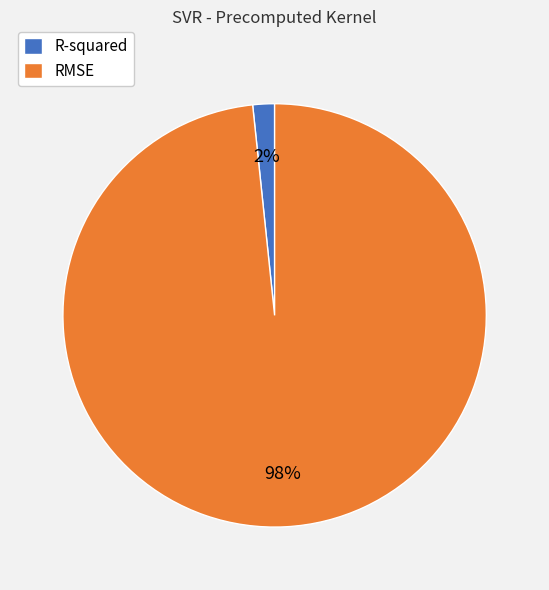

Combined, do RMSE and R-squared account for over 50%?

Yes